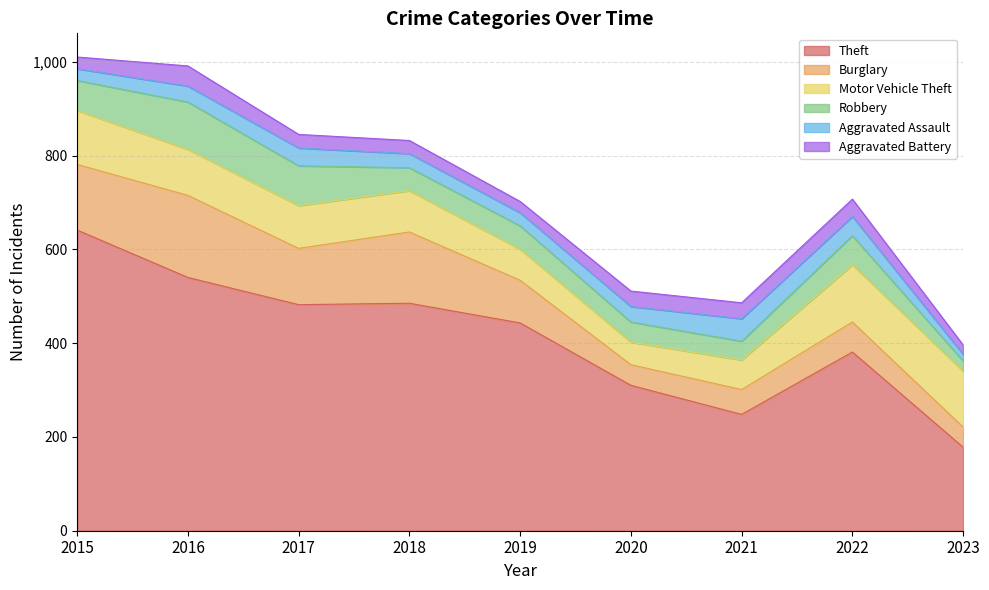

True or false: Aggravated Battery and Theft cross at least once.

False